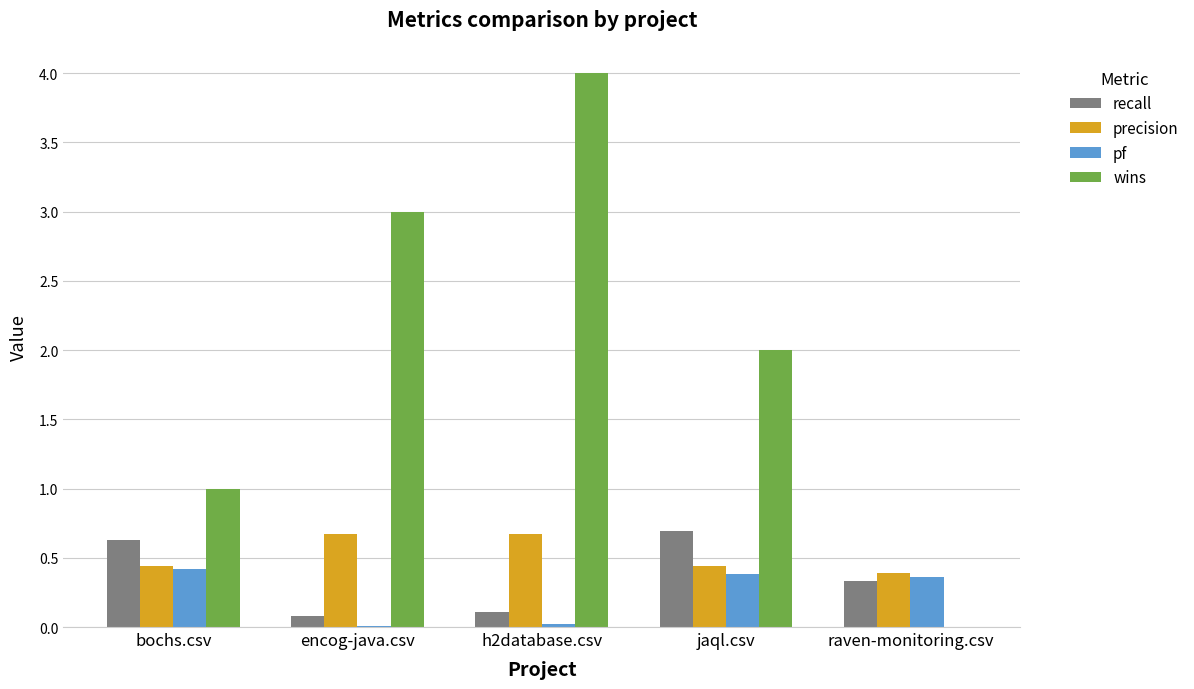

Which category has the highest value in the wins series?

h2database.csv